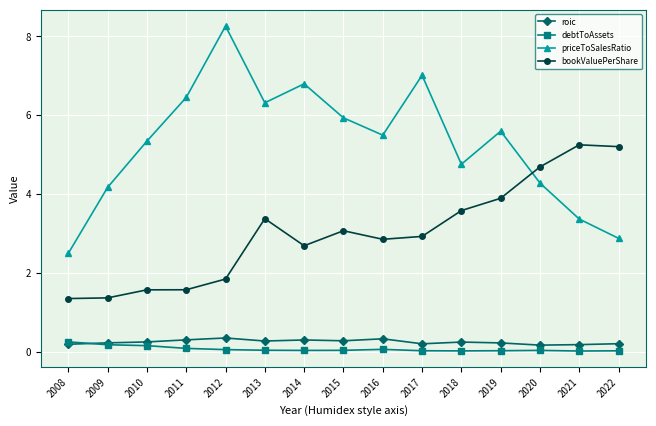

What is the lowest value of the priceToSalesRatio series?

2.5